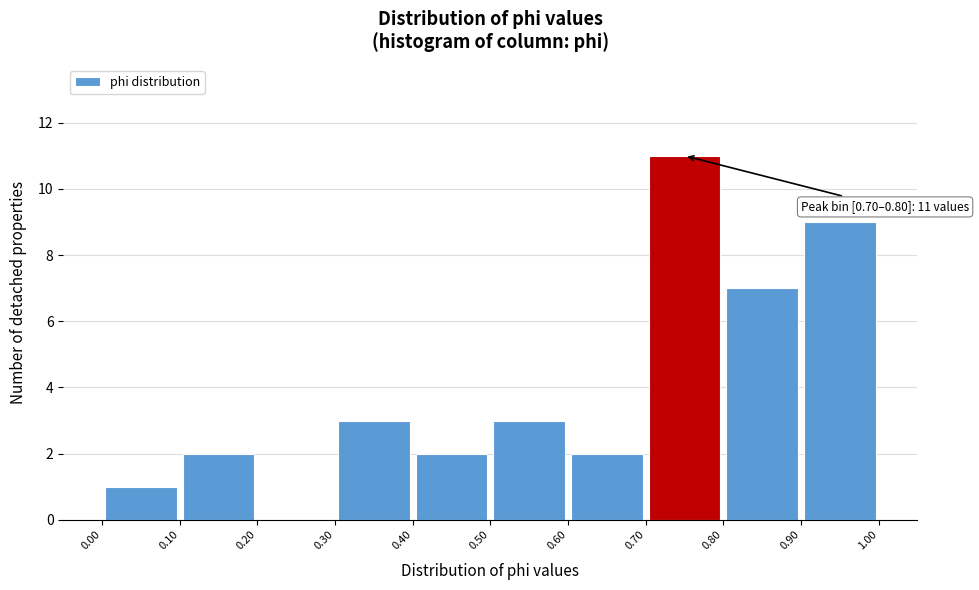

Which range on the x-axis has the tallest bar?

0.70 to 0.80